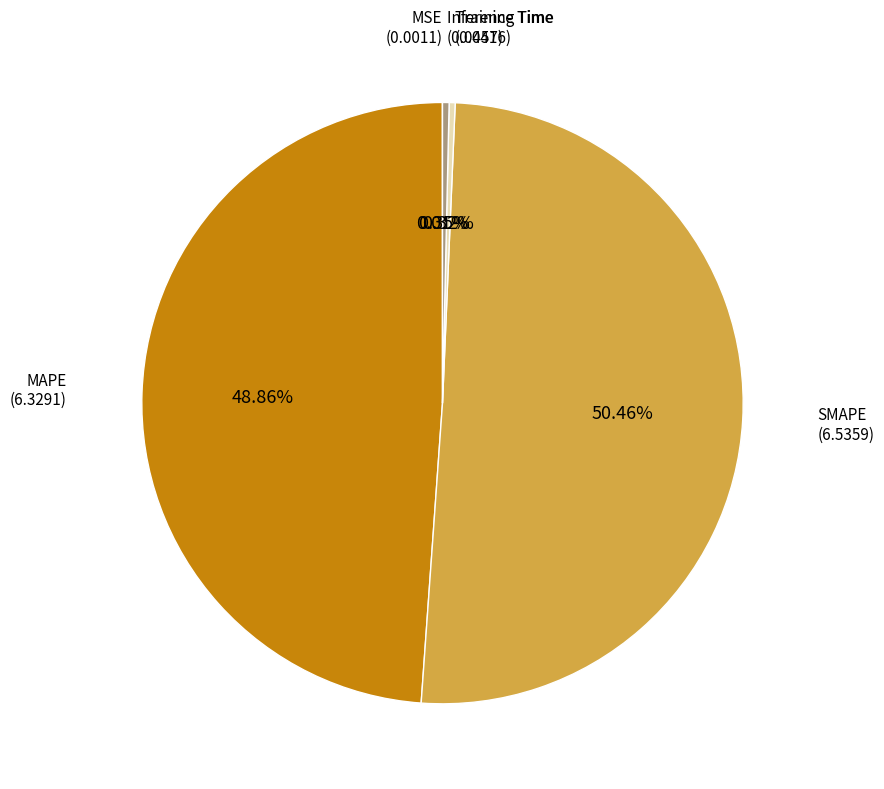

Does any single category account for the majority?

Yes